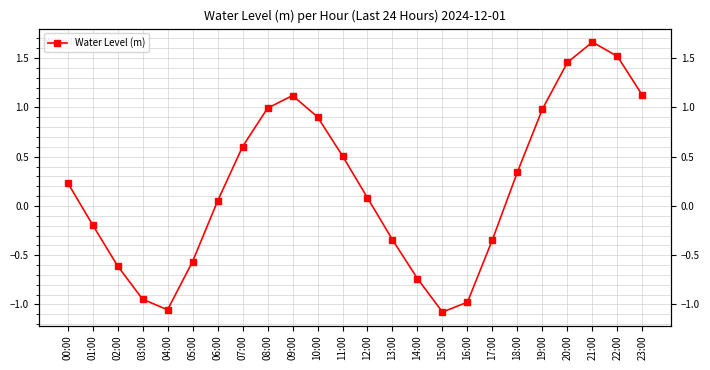

What is the sum of the values at 05:00 and 15:00?

-1.6